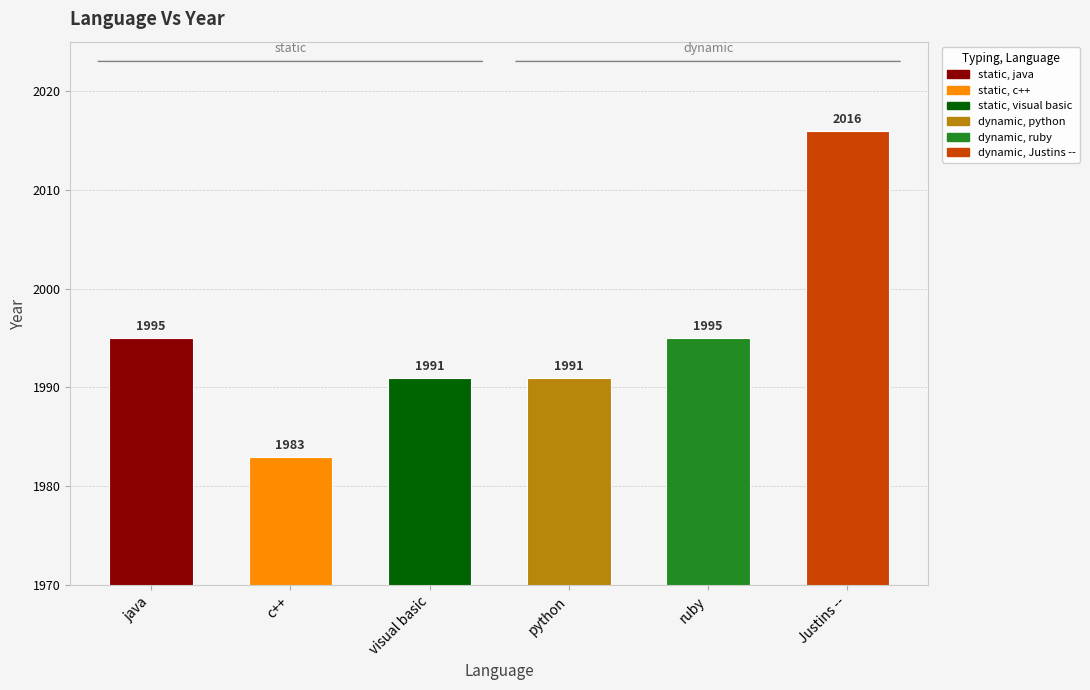

Between Justins -- and ruby, which is larger?

Justins --